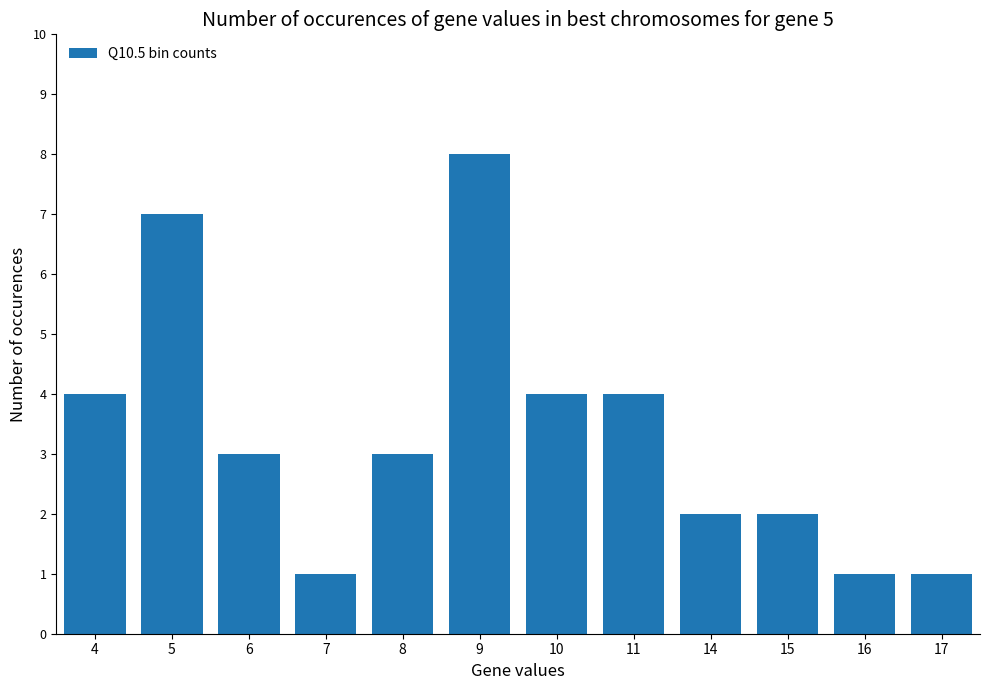

Is it true that the value at 17 is 2?

False